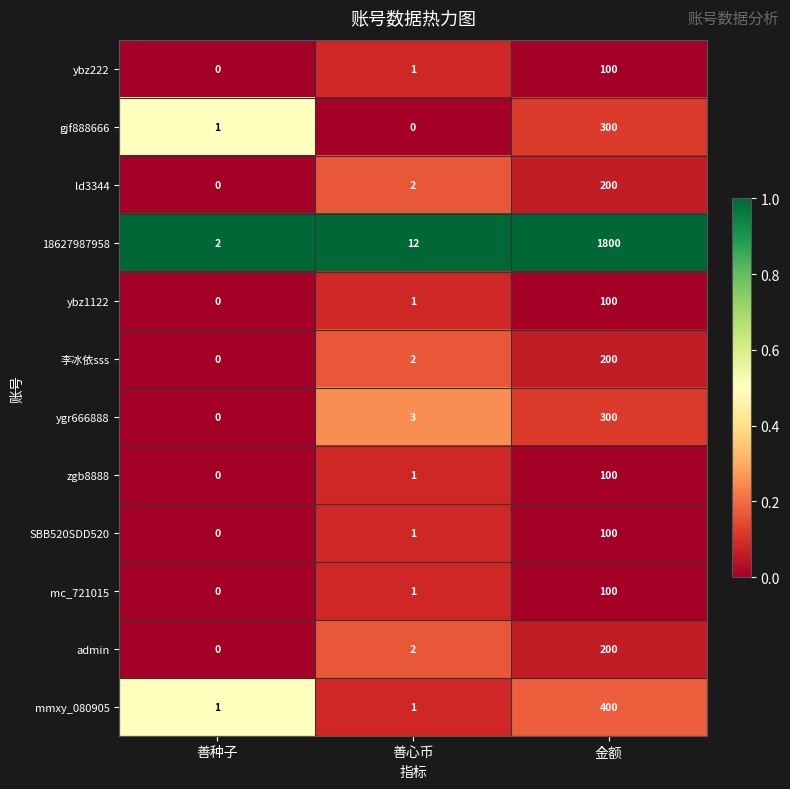

What is the total value across all series at 善种子?

4